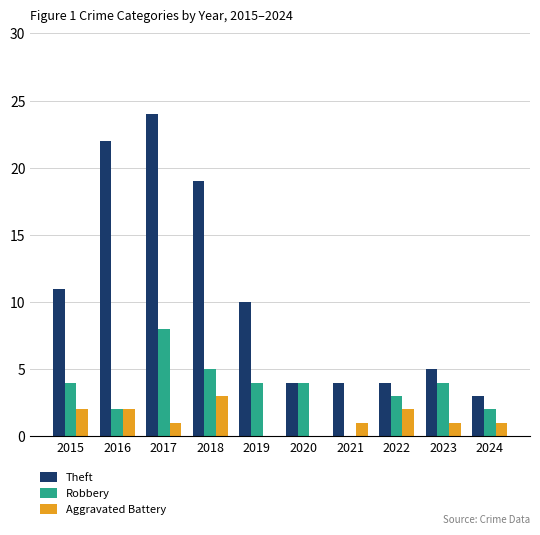

How many groups of bars are there?

10